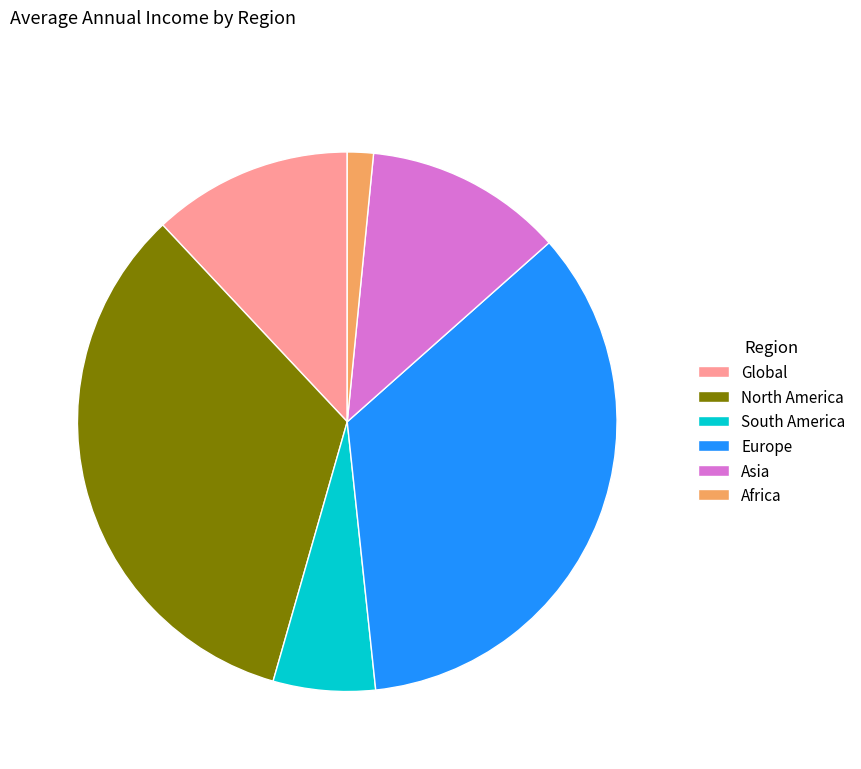

Is the sum of Global and South America greater than half?

No